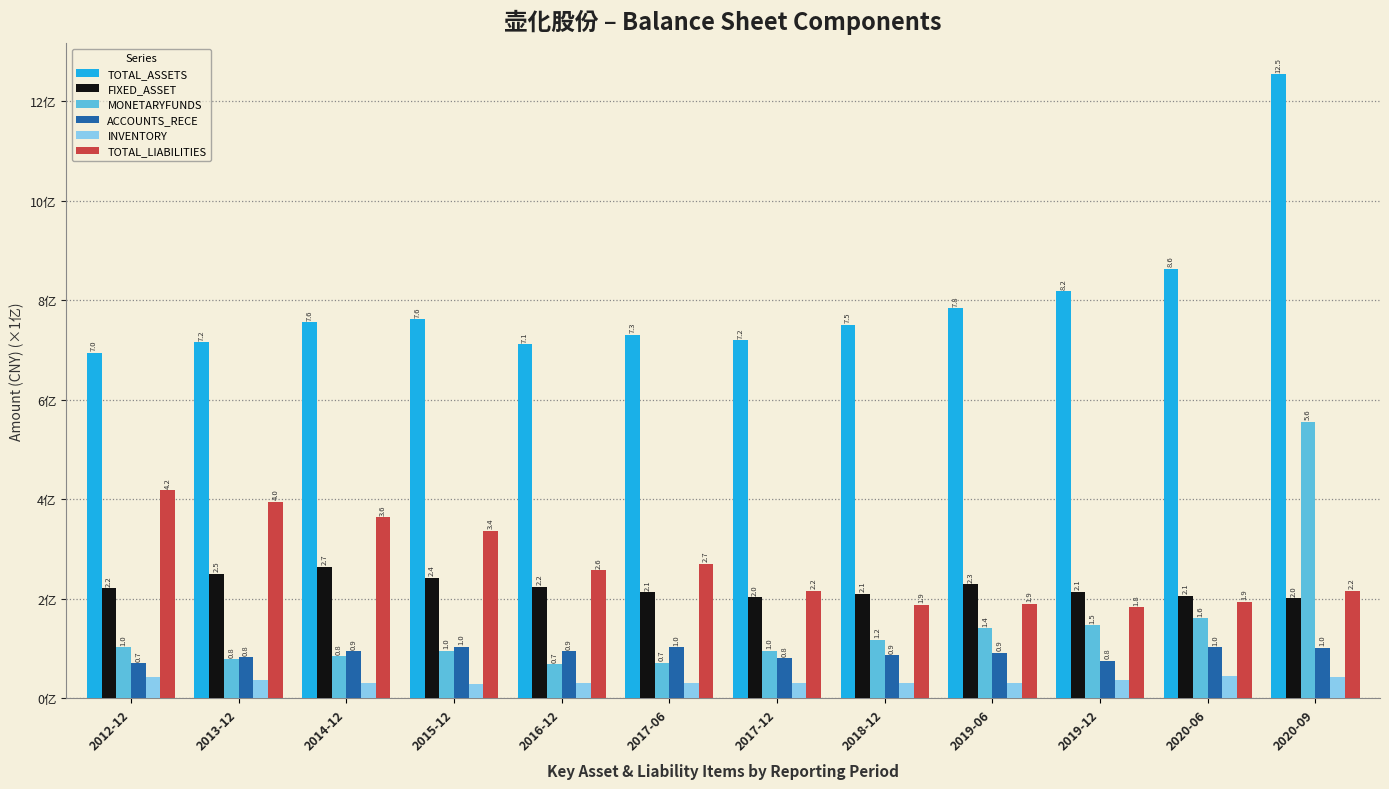

Where is MONETARYFUNDS nearest to the value 3?

2020-06